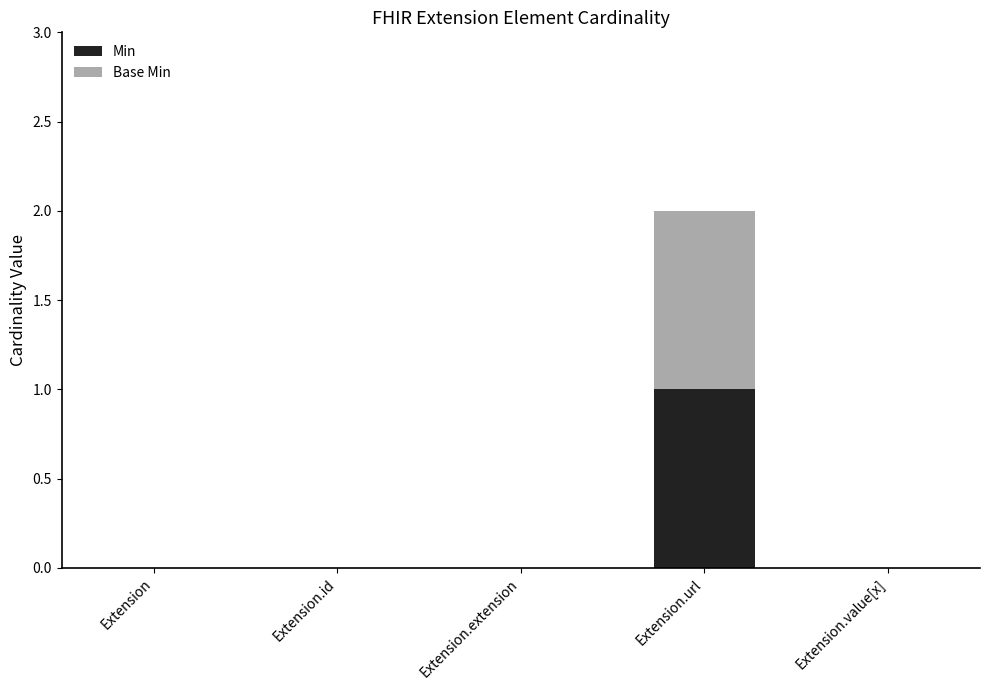

At which label does Min reach its peak?

Extension.url